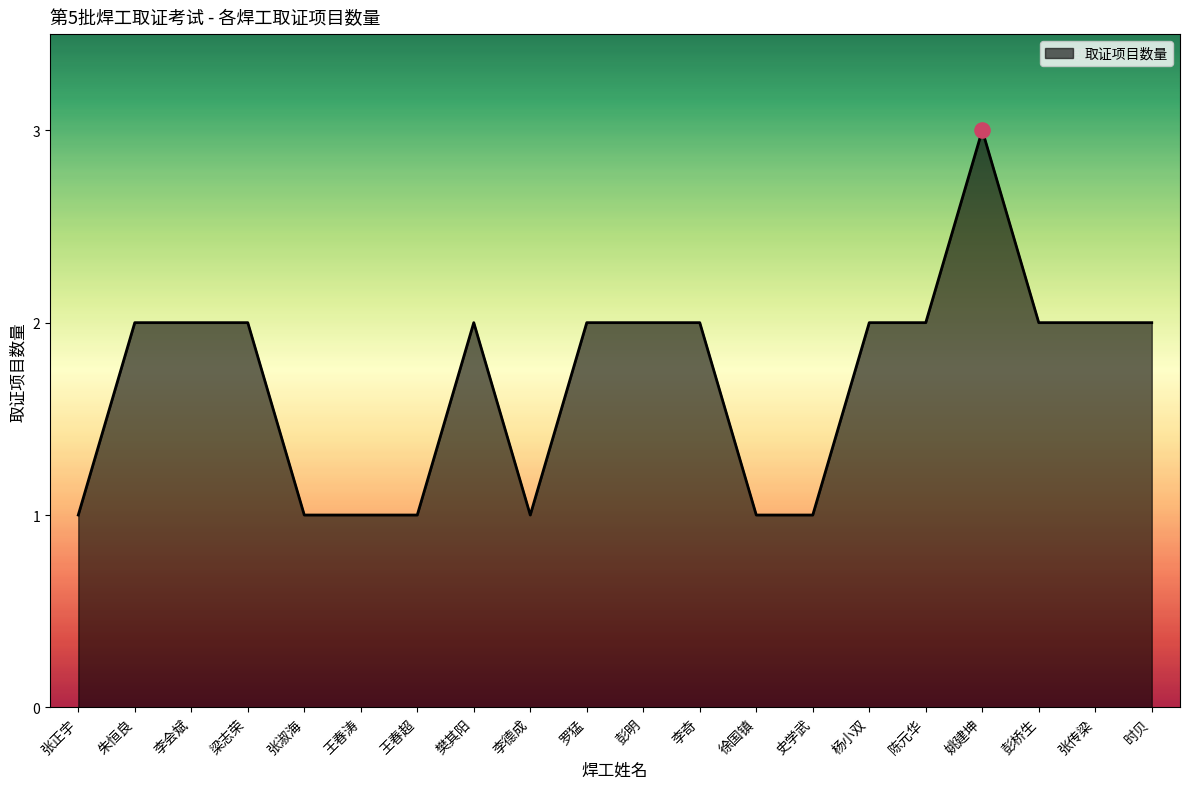

Which has a higher value, 时贝 or 张淑海?

时贝